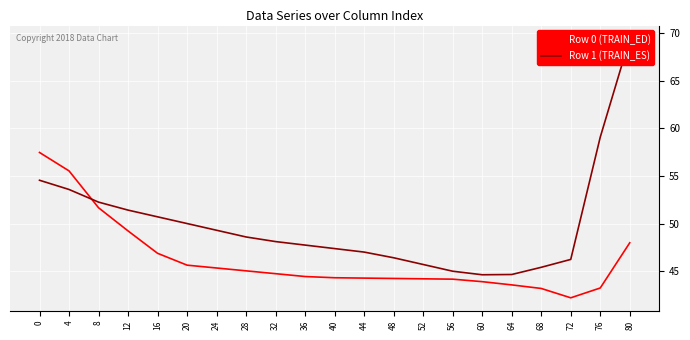

The value of Row 0 (TRAIN_ED) at 4 is 90.9. True or false?

False